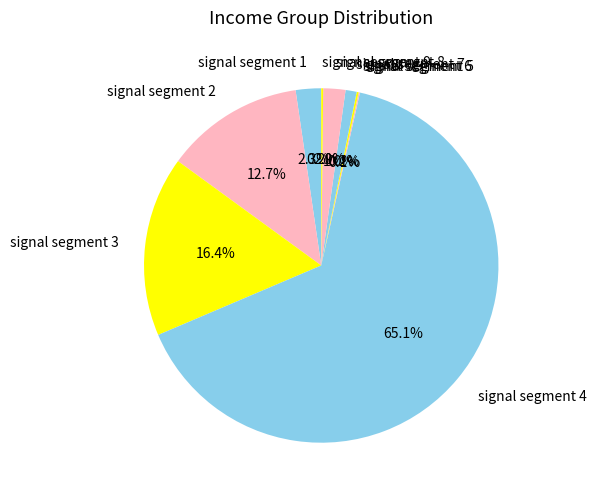

Which category has the biggest portion of the pie?

signal segment 4